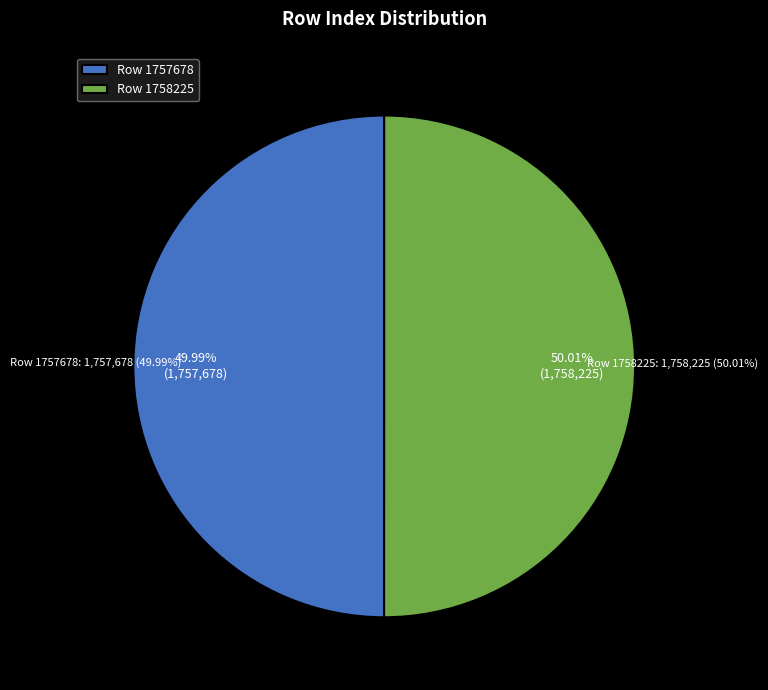

True or false: Row 1758225 accounts for 45% of the total.

False